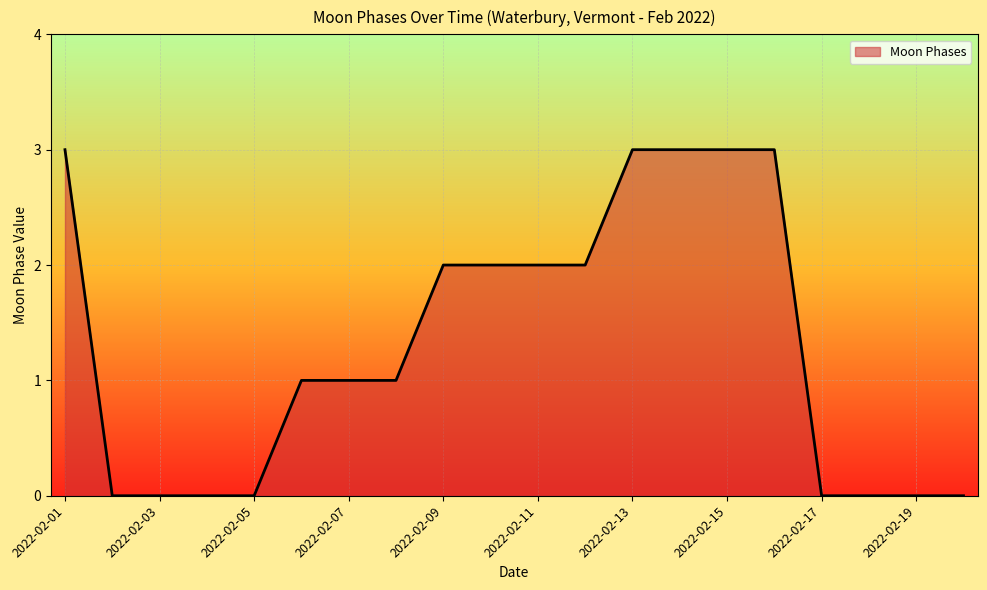

What is the difference between the maximum and minimum values?

3